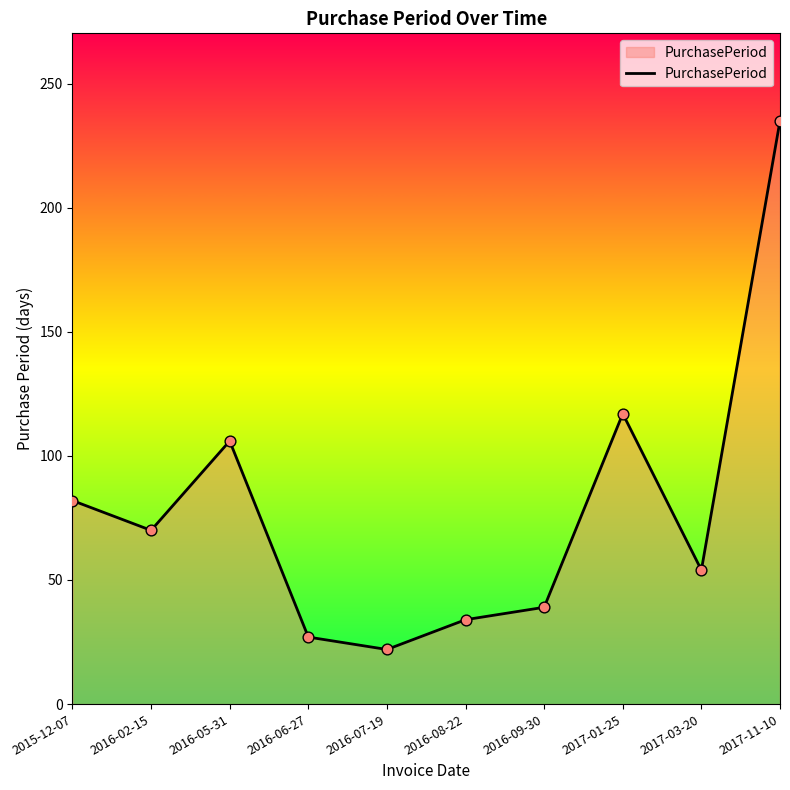

What is the change in value from 2016-05-31 to 2017-03-20?

-52